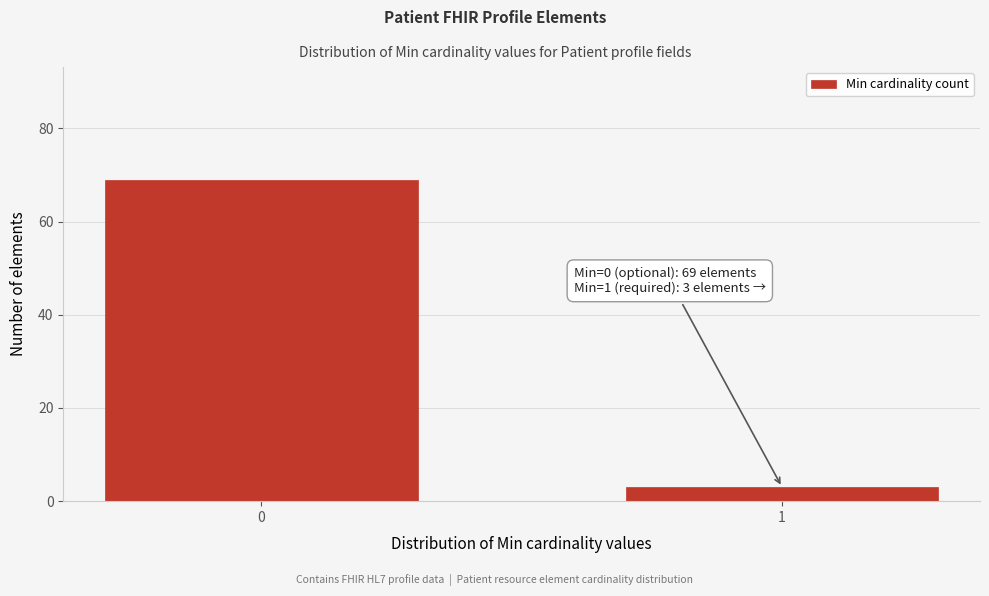

Reading left to right, what are all the values shown in this chart?

69	3